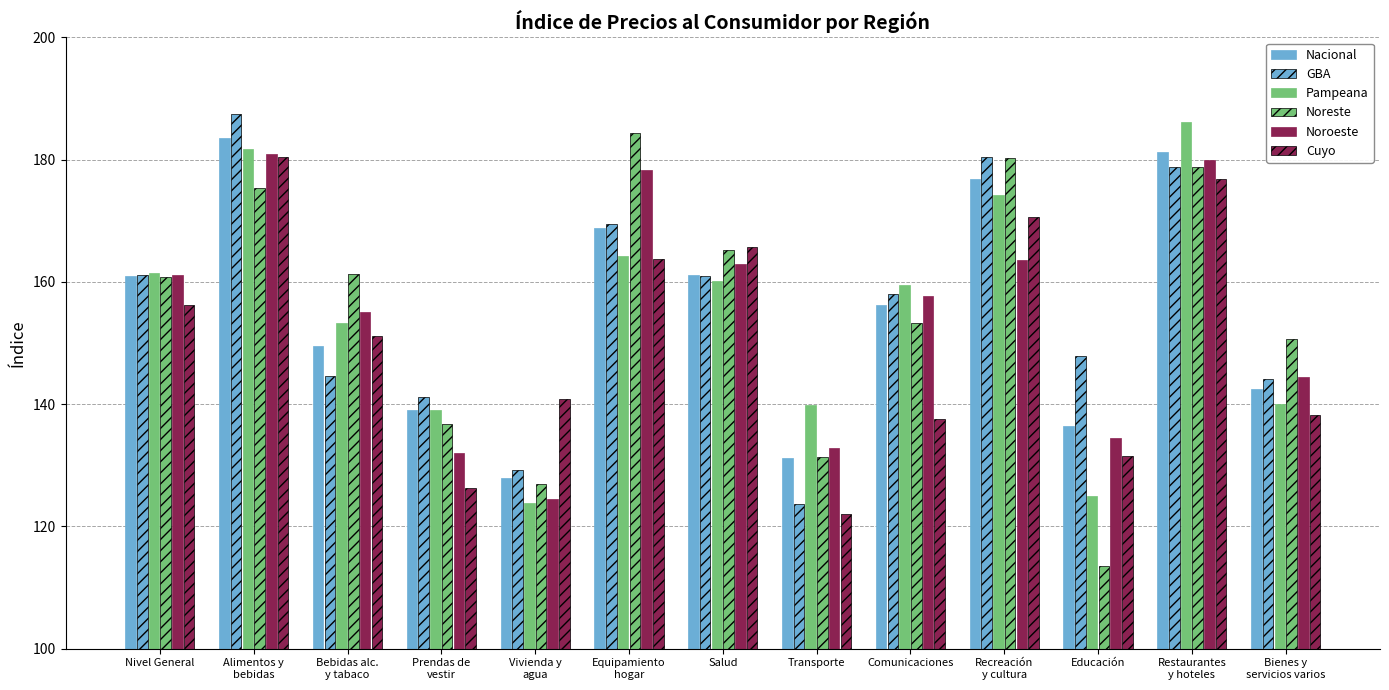

How many distinct data groups are displayed?

6